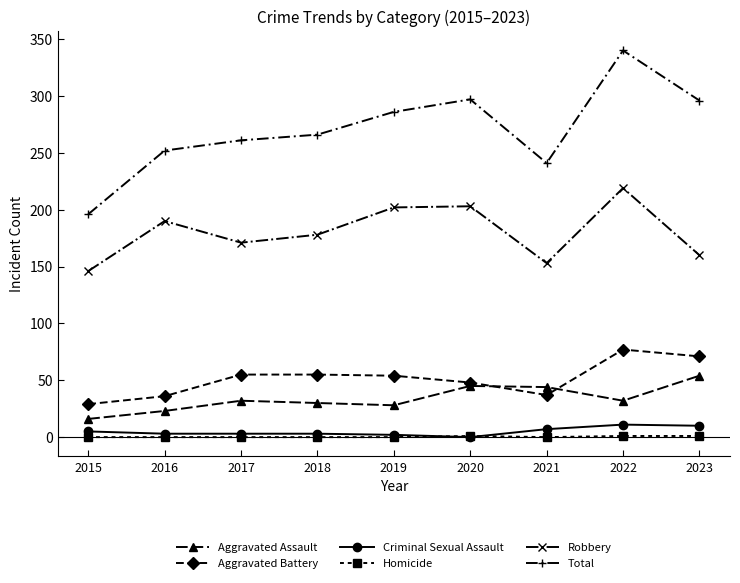

The value of Total at 2017 is 85. True or false?

False